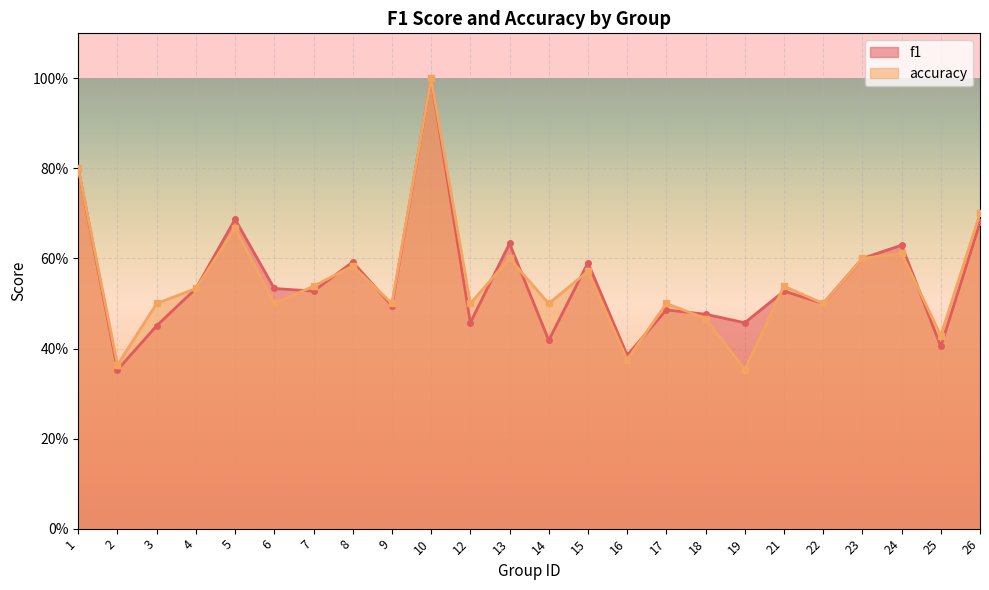

At which label is f1 closest to 0?

2